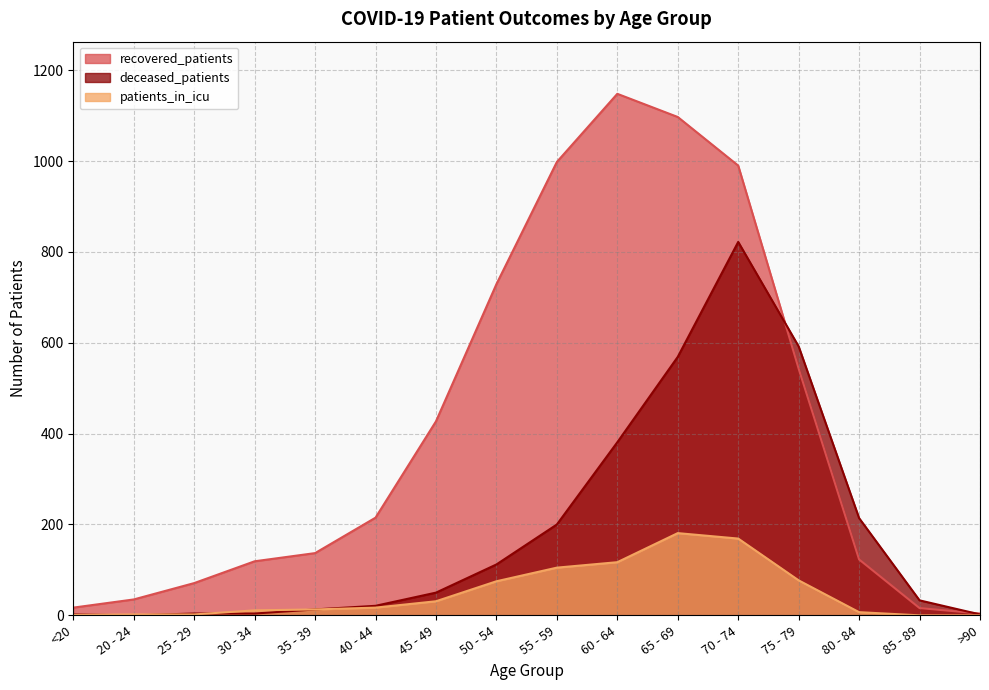

At how many categories does at least one series exceed 430?

6